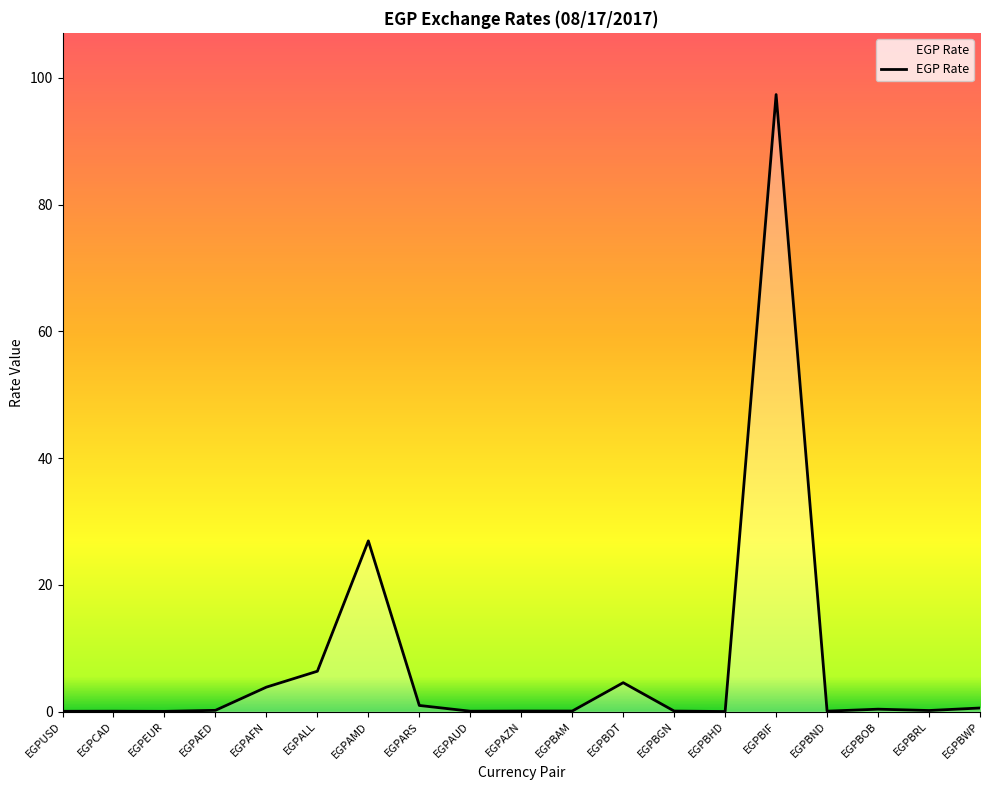

What is the maximum value shown in the chart?

97.4